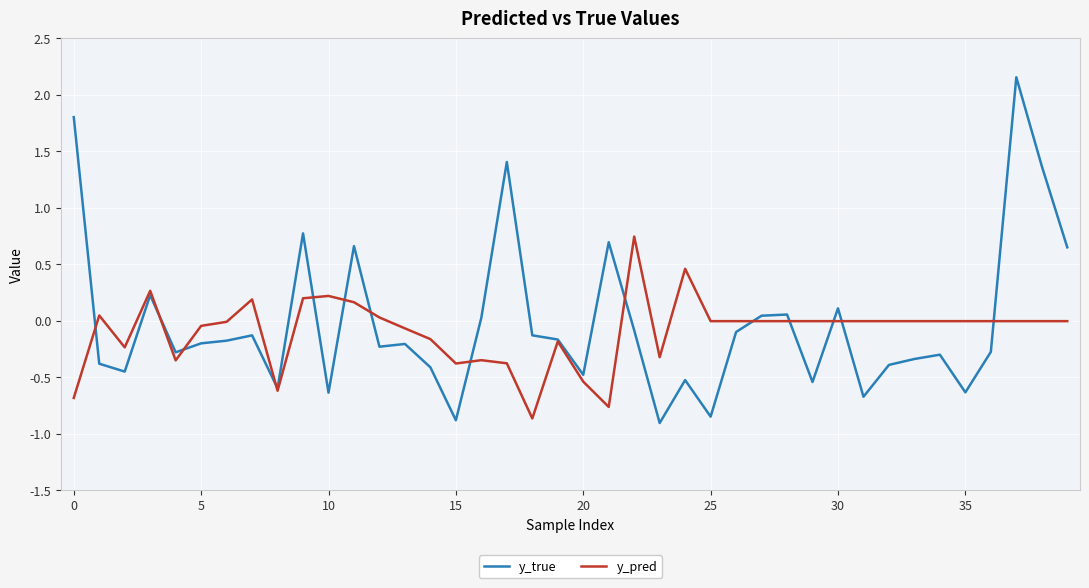

Which series has the widest spread of values?

y_true